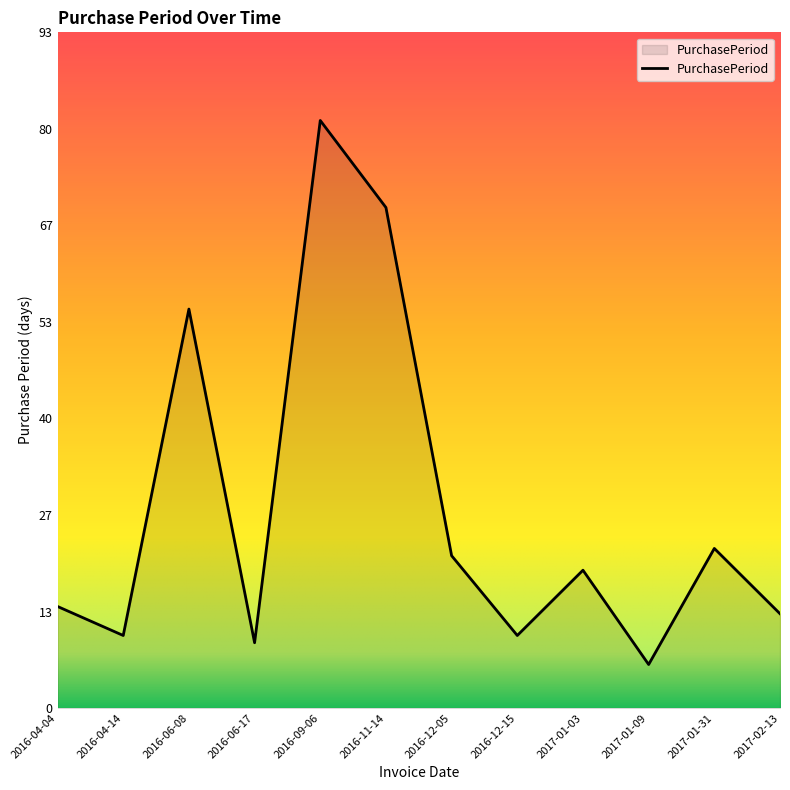

Does the chart have visible grid lines?

No